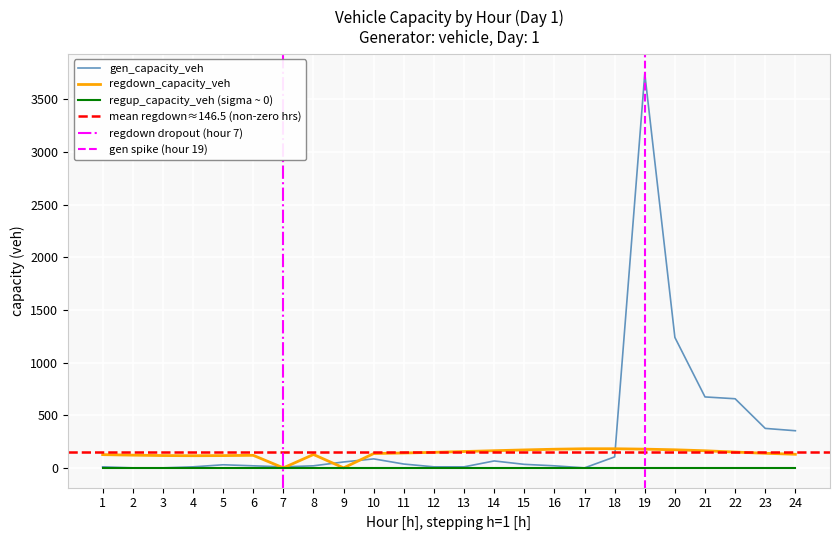

What is the average value of the gen_capacity_veh series?

314.8